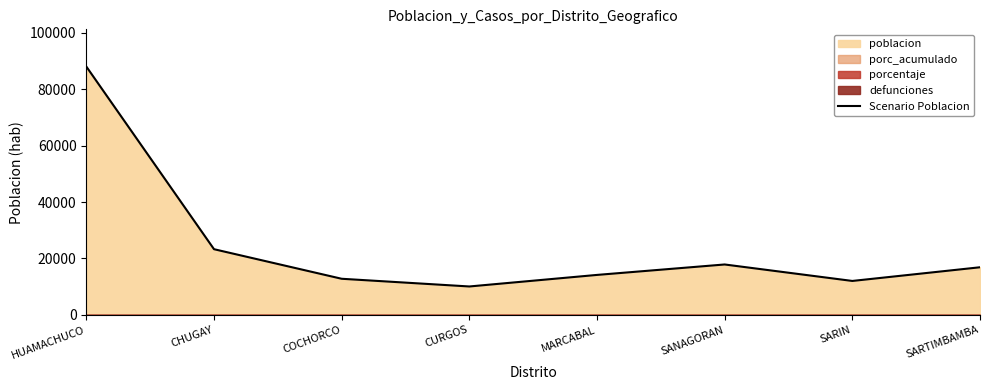

Does the chart display data point markers on the line(s)?

No